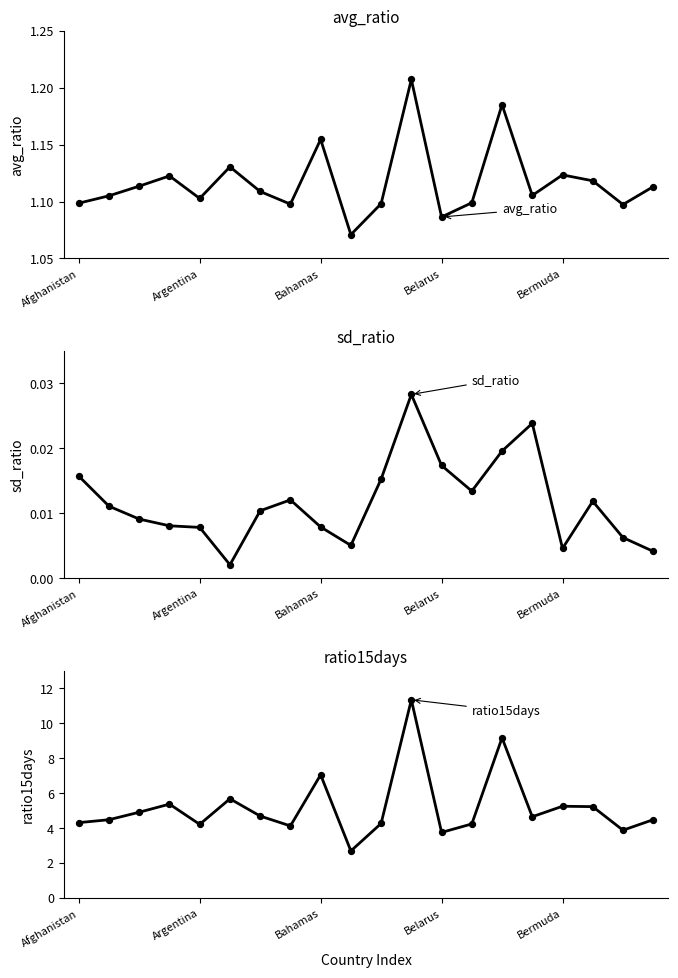

Which series contains the lowest Y value?

sd_ratio